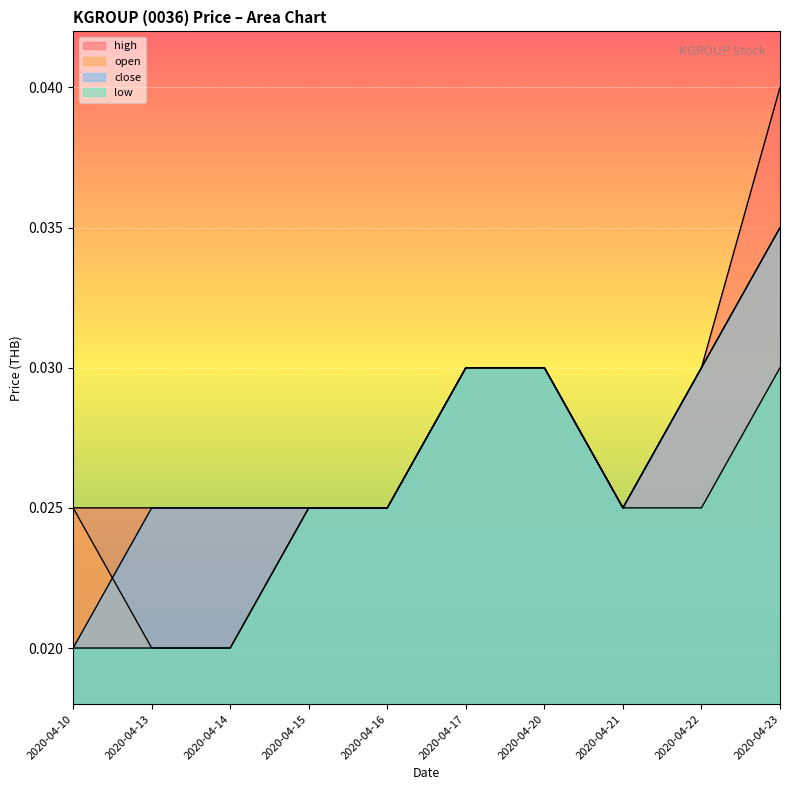

How many lines are shown in the chart?

4